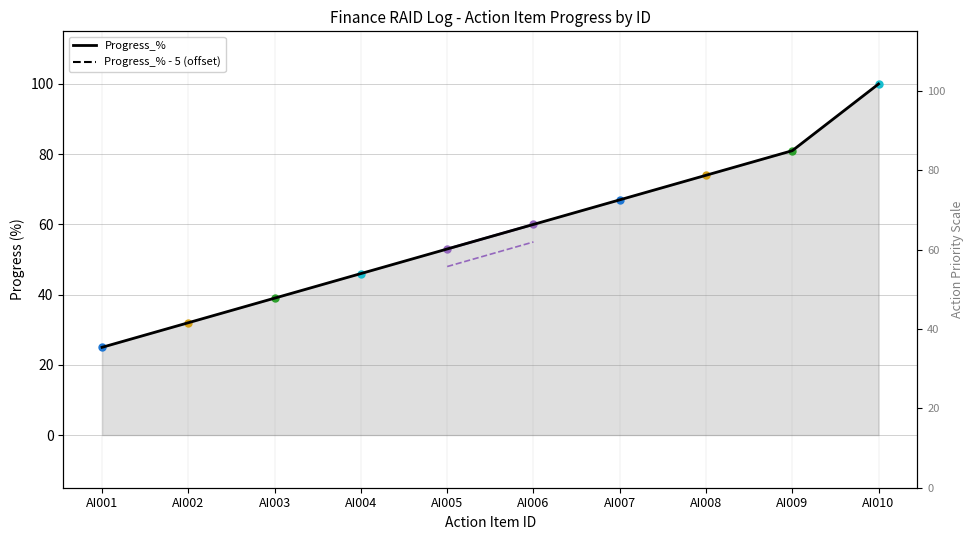

Which category has the lowest value in the Chief Data Officer series?

AI001